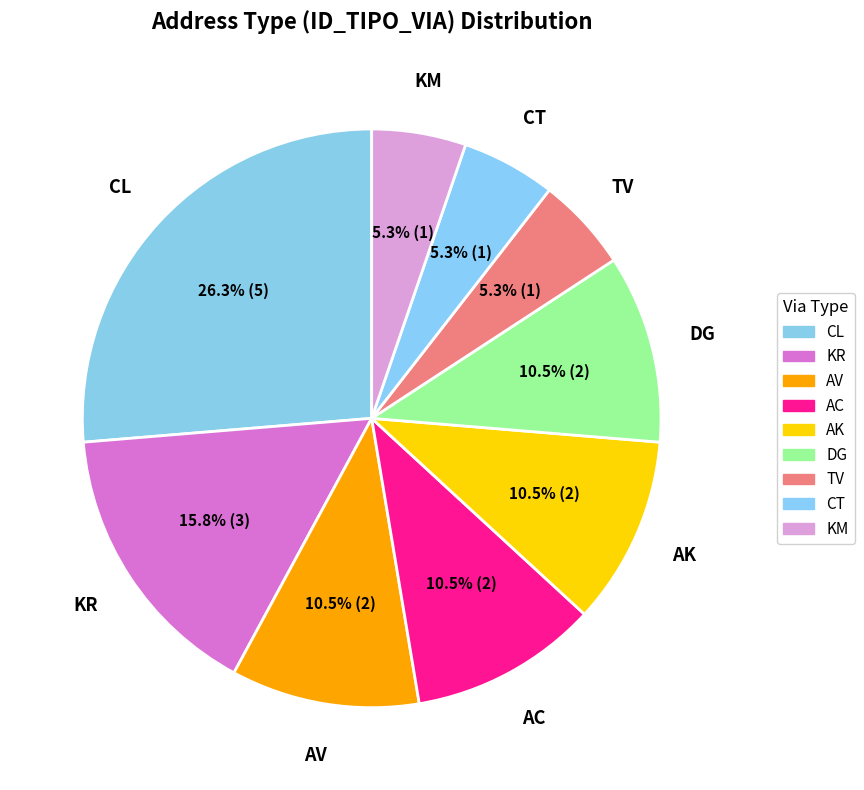

How many slices are in this pie chart?

9